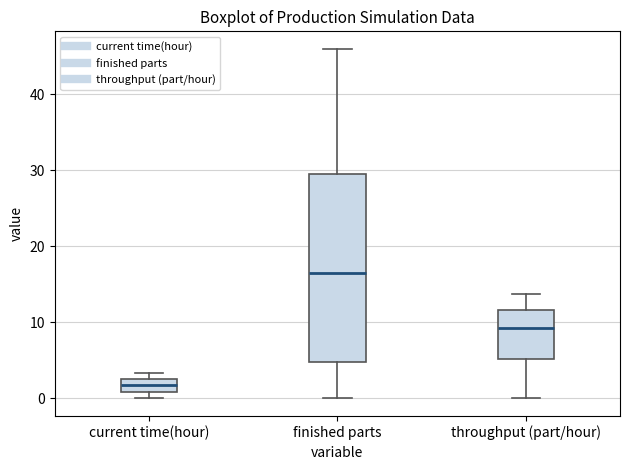

Where is the upper edge of the box for current time(hour) on the y-axis? The values are not printed on the chart, so give them approximately, as read against the axis.

3